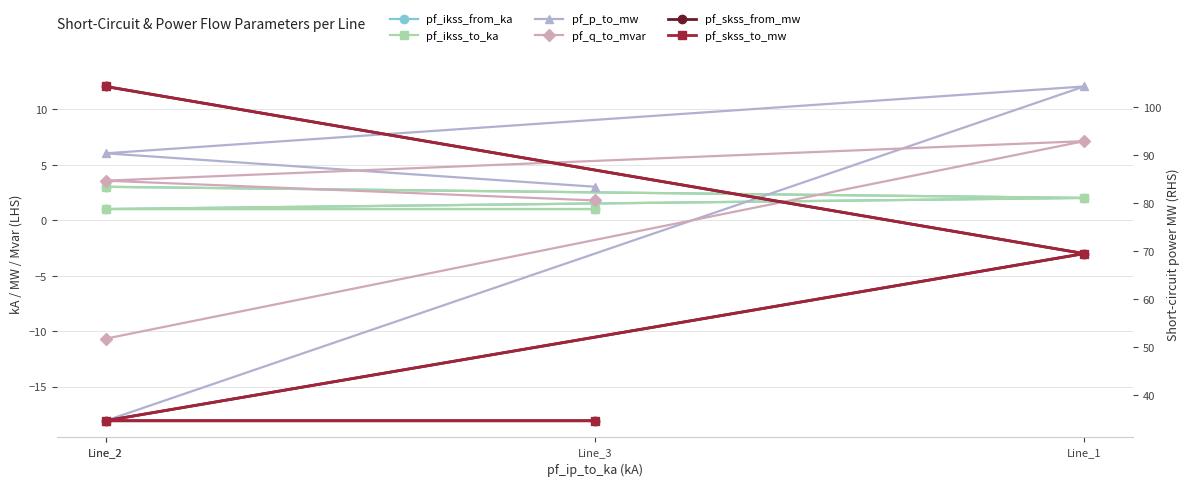

Which series has the largest total across all categories?

pf_skss_from_mw